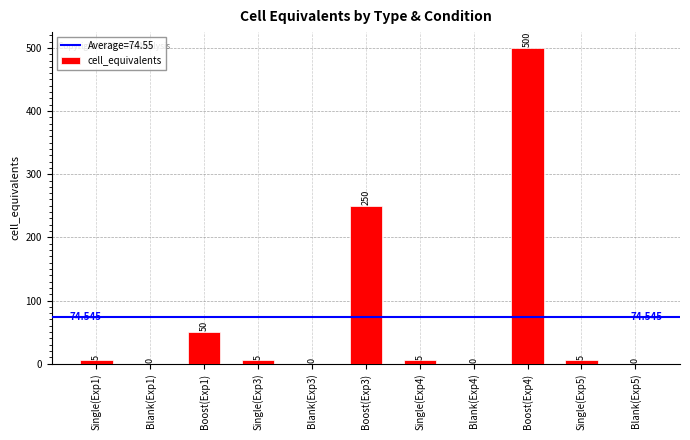

What is the label of the 10th bar from the left?

Single(Exp5)